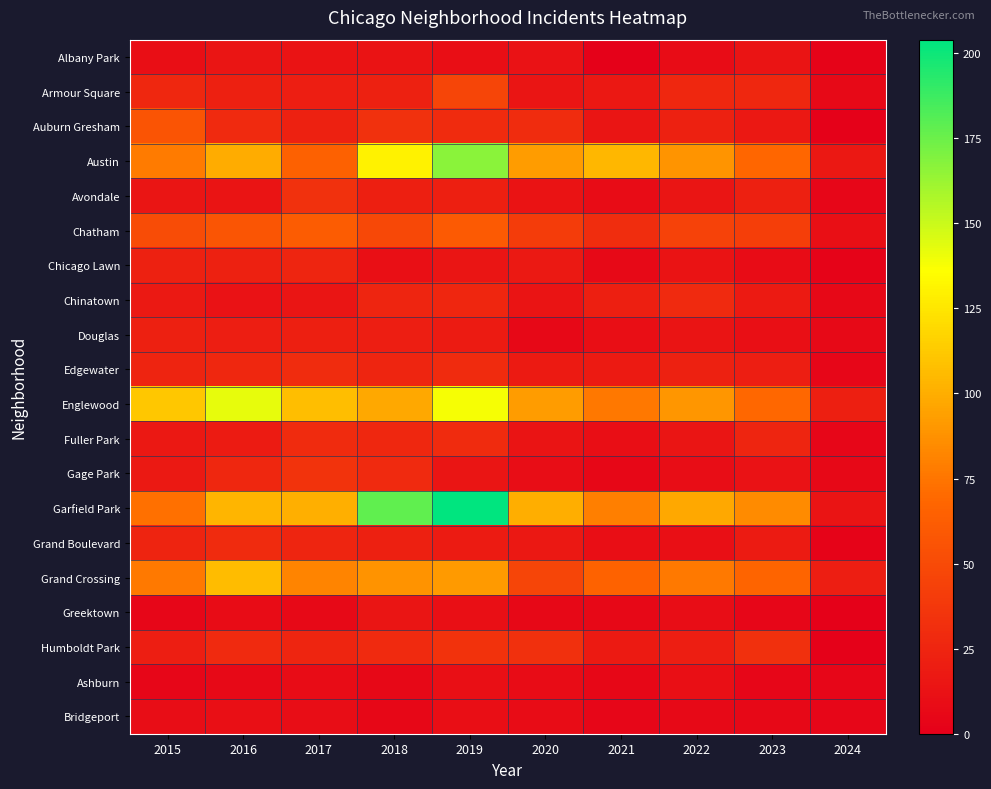

Reading right to left, extract all data points from this chart.

Albany Park: 2024=3	2023=14	2022=8	2021=1	2020=12	2019=10	2018=13	2017=13	2016=15	2015=10
Armour Square: 2024=7	2023=27	2022=27	2021=16	2020=15	2019=47	2018=23	2017=20	2016=22	2015=27
Auburn Gresham: 2024=1	2023=16	2022=23	2021=15	2020=30	2019=29	2018=33	2017=23	2016=28	2015=56
Austin: 2024=16	2023=68	2022=89	2021=104	2020=92	2019=167	2018=130	2017=65	2016=99	2015=78
Avondale: 2024=4	2023=22	2022=15	2021=8	2020=13	2019=21	2018=21	2017=33	2016=14	2015=15
Chatham: 2024=11	2023=42	2022=44	2021=31	2020=40	2019=60	2018=48	2017=62	2016=57	2015=51
Chicago Lawn: 2024=3	2023=8	2022=13	2021=7	2020=17	2019=15	2018=11	2017=25	2016=23	2015=23
Chinatown: 2024=6	2023=18	2022=28	2021=21	2020=14	2019=26	2018=25	2017=15	2016=12	2015=17
Douglas: 2024=7	2023=11	2022=14	2021=10	2020=6	2019=19	2018=20	2017=21	2016=20	2015=22
Edgewater: 2024=4	2023=20	2022=23	2021=18	2020=18	2019=29	2018=25	2017=30	2016=27	2015=24
Englewood: 2024=21	2023=69	2022=90	2021=76	2020=92	2019=138	2018=98	2017=107	2016=142	2015=111
Fuller Park: 2024=4	2023=25	2022=15	2021=10	2020=14	2019=29	2018=27	2017=29	2016=19	2015=16
Gage Park: 2024=6	2023=12	2022=9	2021=5	2020=9	2019=15	2018=28	2017=35	2016=27	2015=17
Garfield Park: 2024=14	2023=85	2022=98	2021=79	2020=100	2019=204	2018=178	2017=101	2016=103	2015=73
Grand Boulevard: 2024=3	2023=19	2022=11	2021=10	2020=16	2019=19	2018=22	2017=25	2016=29	2015=24
Grand Crossing: 2024=20	2023=67	2022=77	2021=66	2020=47	2019=91	2018=88	2017=82	2016=106	2015=77
Greektown: 2024=1	2023=4	2022=9	2021=6	2020=6	2019=11	2018=15	2017=7	2016=8	2015=4
Humboldt Park: 2024=1	2023=32	2022=20	2021=18	2020=32	2019=34	2018=28	2017=25	2016=28	2015=20
Ashburn: 2024=4	2023=4	2022=11	2021=5	2020=8	2019=11	2018=6	2017=8	2016=7	2015=4
Bridgeport: 2024=4	2023=6	2022=7	2021=4	2020=8	2019=10	2018=5	2017=9	2016=11	2015=9